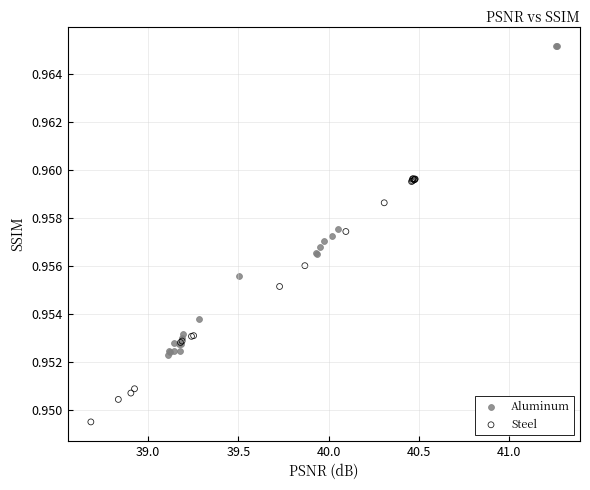

Which series reaches the minimum Y coordinate?

Steel